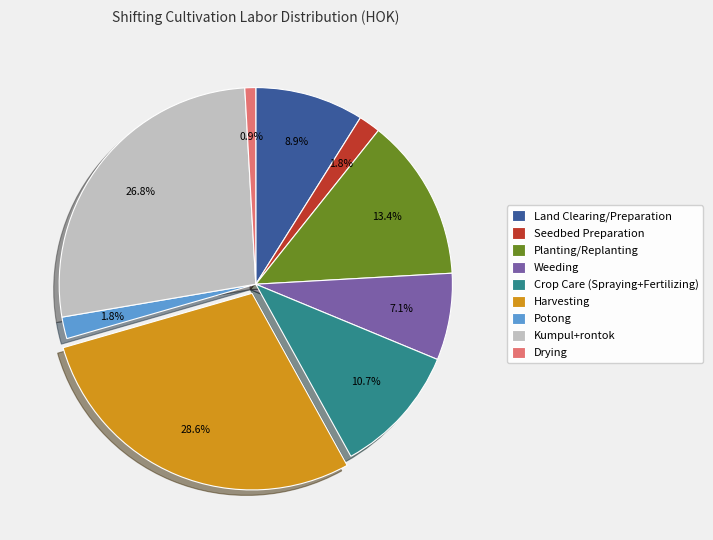

How many slices are in this pie chart?

9